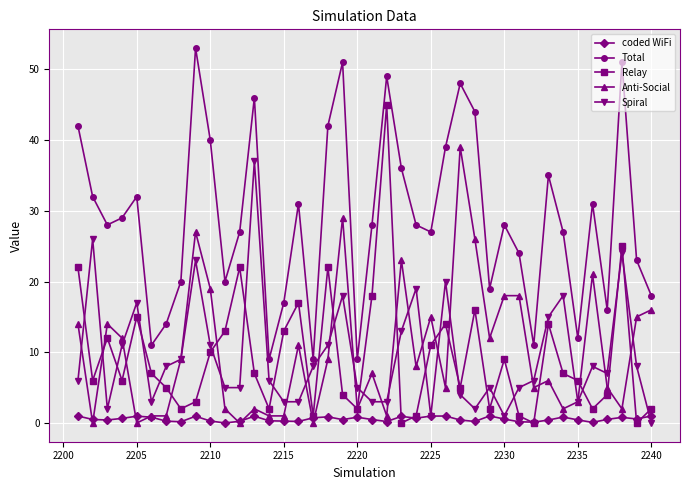

True or false: Total and coded WiFi cross at least once.

False